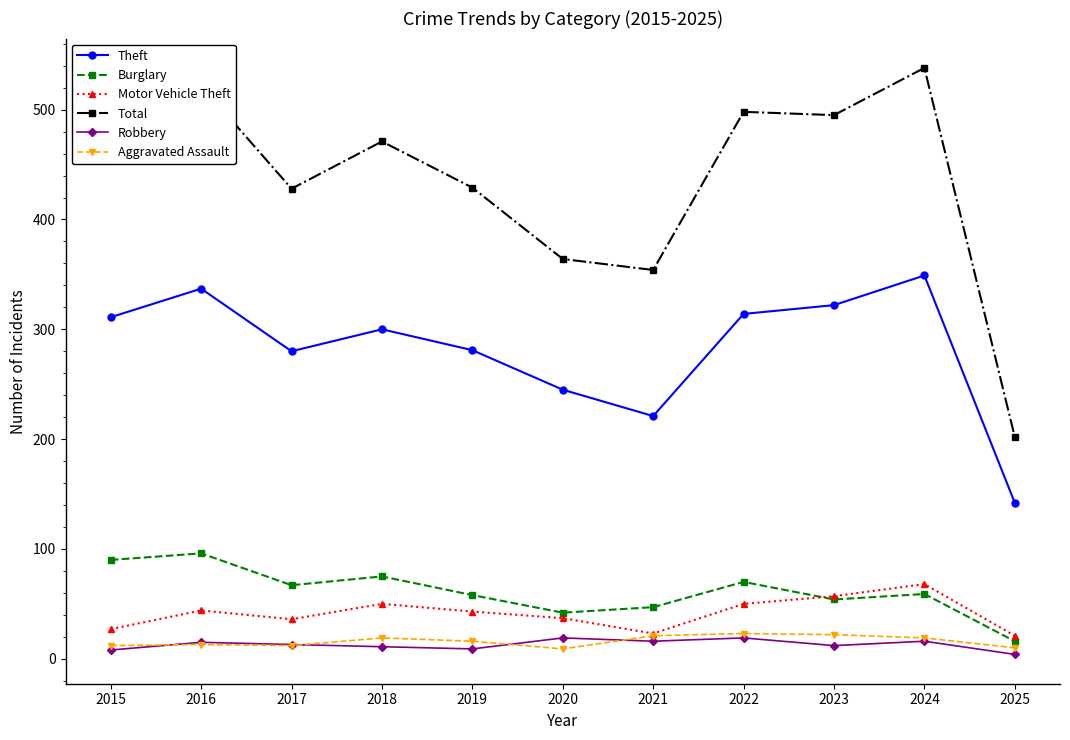

Is it true that Total equals 428 at 2017?

True